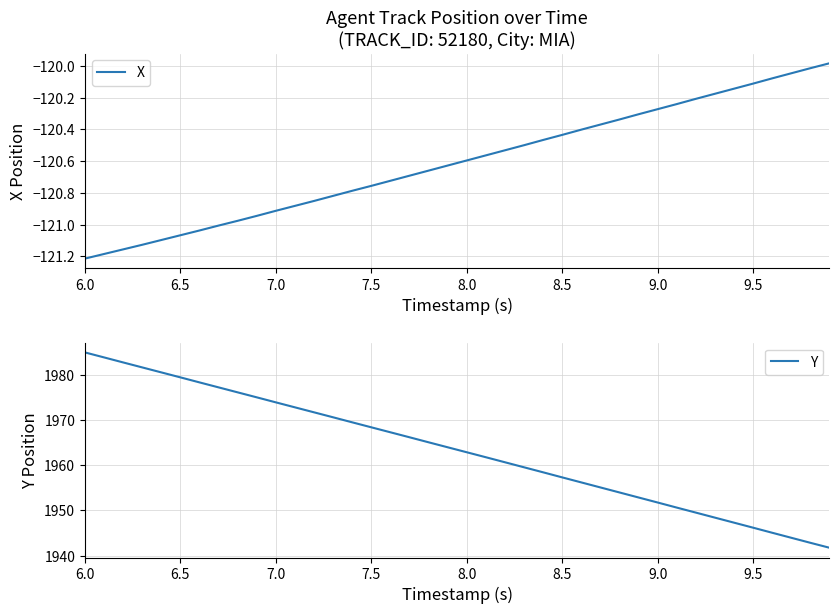

True or false: Y and X intersect in this chart.

False